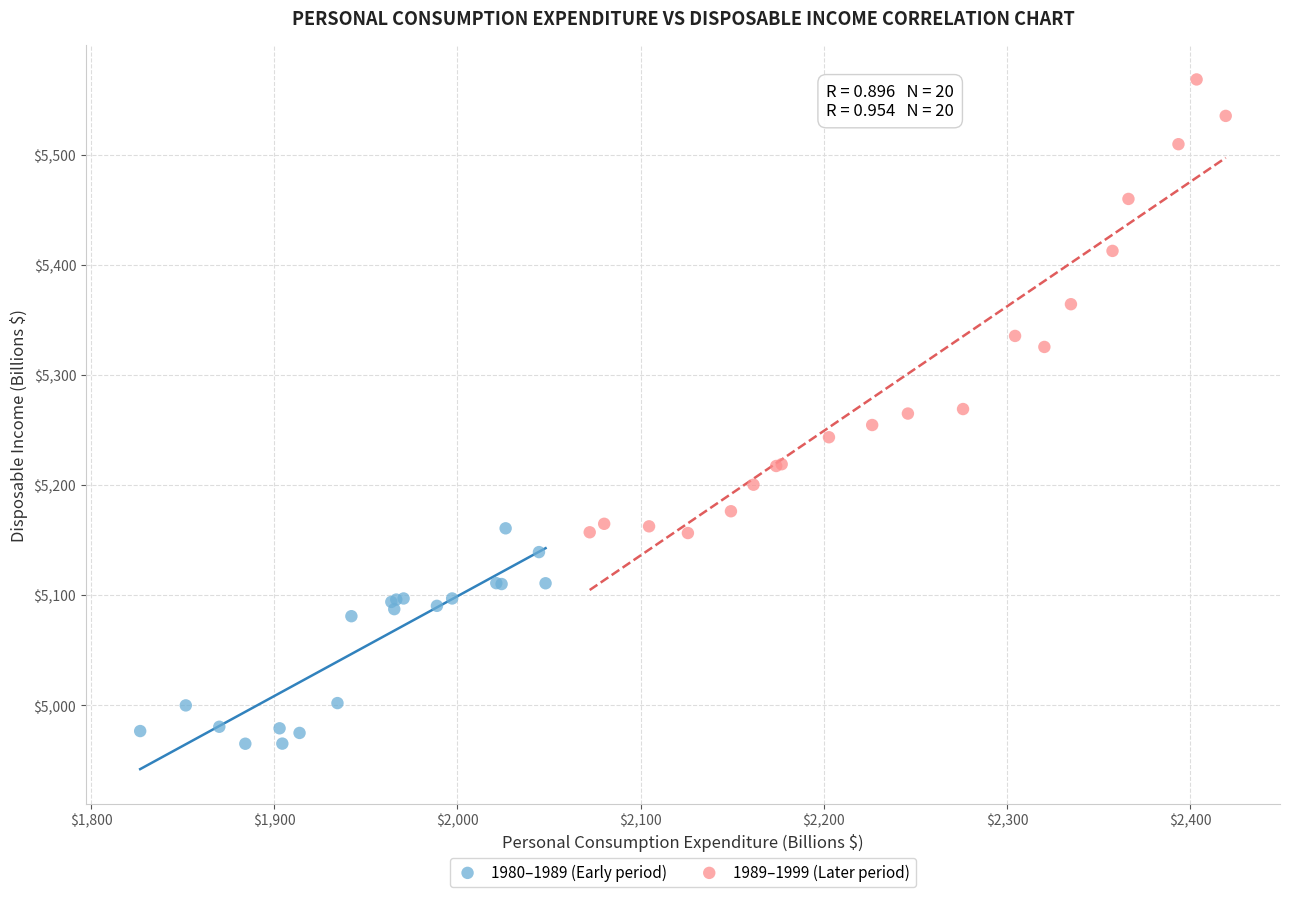

Which series reaches the minimum Y coordinate?

1980–1989 (Early period)